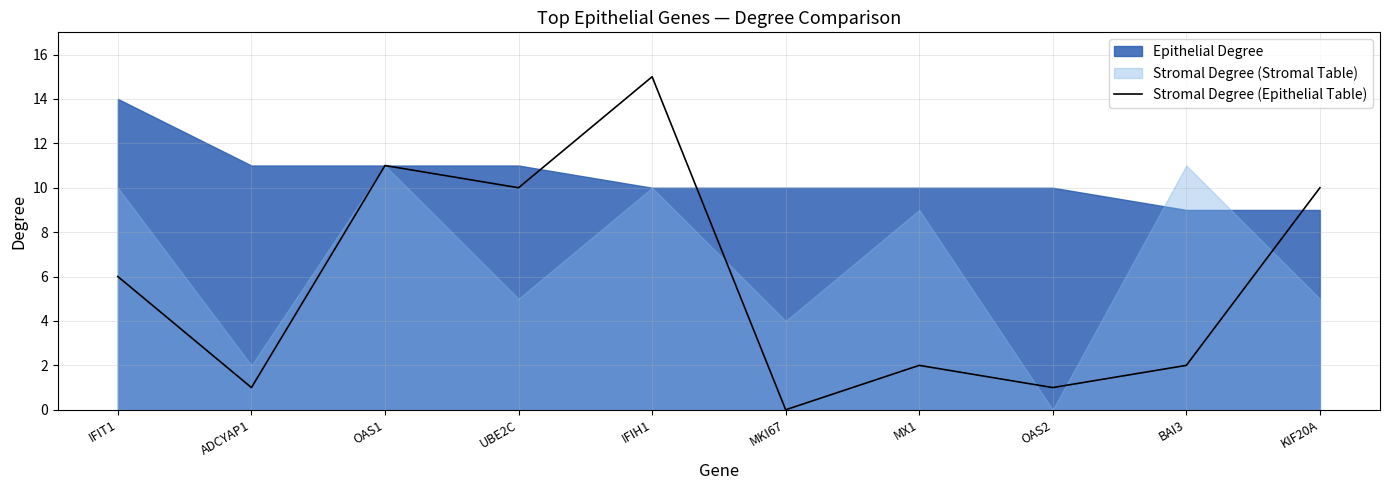

What is the difference between the values at MKI67 and MX1?

2